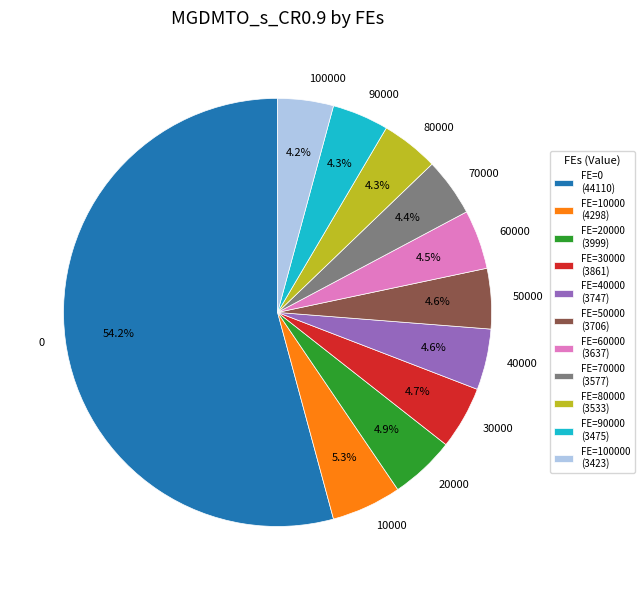

What percentage is the 100000 slice, to the nearest percent?

4%